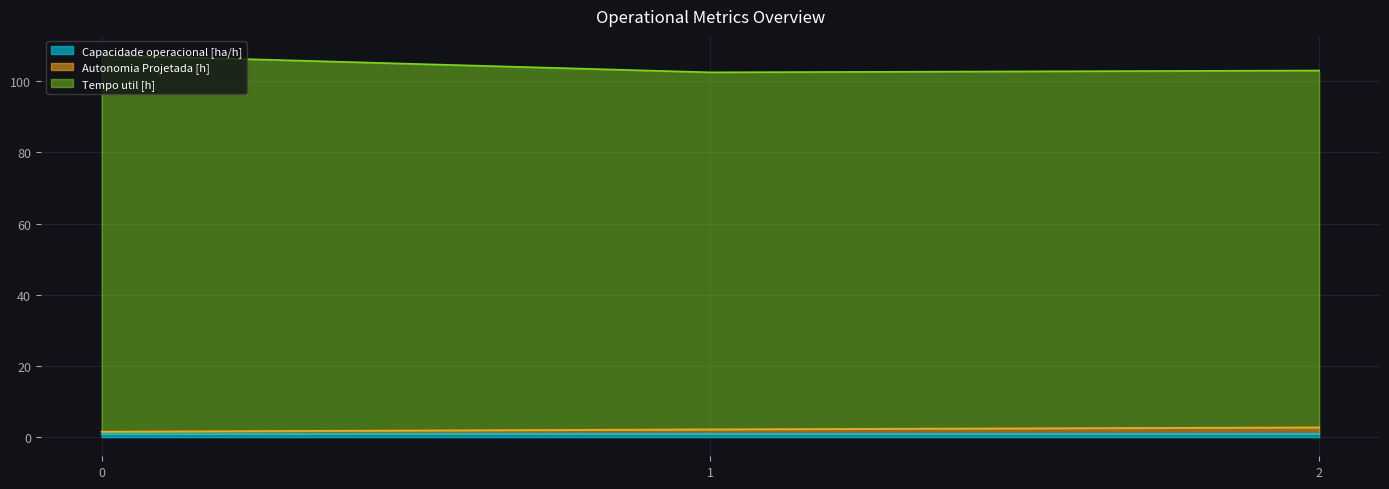

Reading left to right, transcribe all the data shown in this chart.

Capacidade operacional [ha/h]: 0=0.9	1=1.0	2=1.0
Autonomia Projetada [h]: 0=1.5	1=2.2	2=2.7
Tempo util [h]: 0=107.3	1=102.5	2=103.0